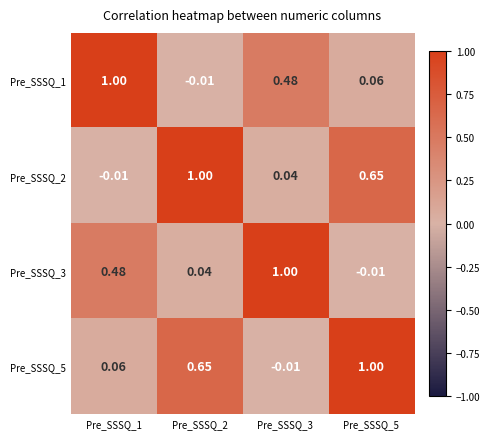

What is the greatest value displayed?

1.0